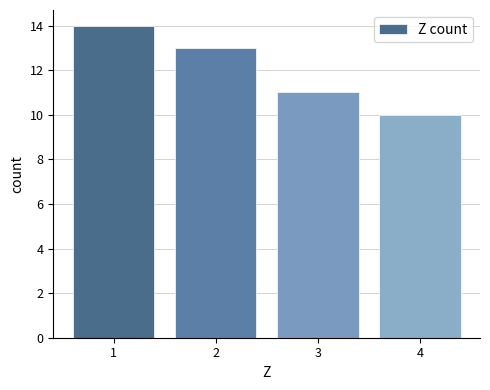

What is the change in value from 1 to 2?

-1